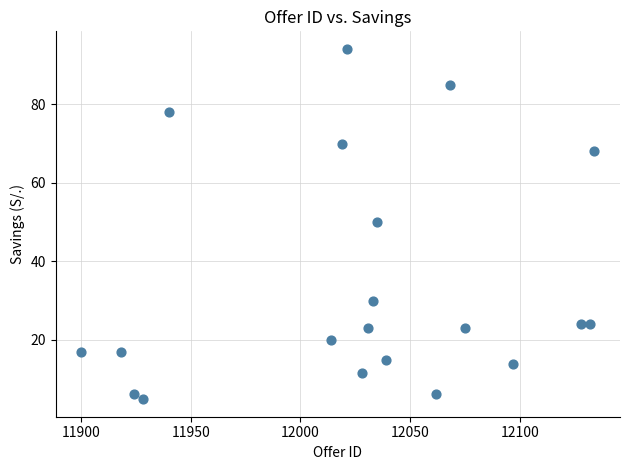

What Y value in the scatter plot is closest to 49?

50.1